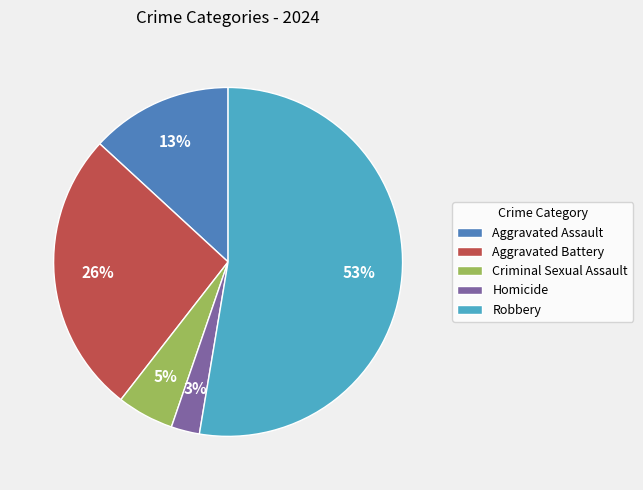

Rank the categories by value from highest to lowest.

Robbery, Aggravated Battery, Aggravated Assault, Criminal Sexual Assault, Homicide